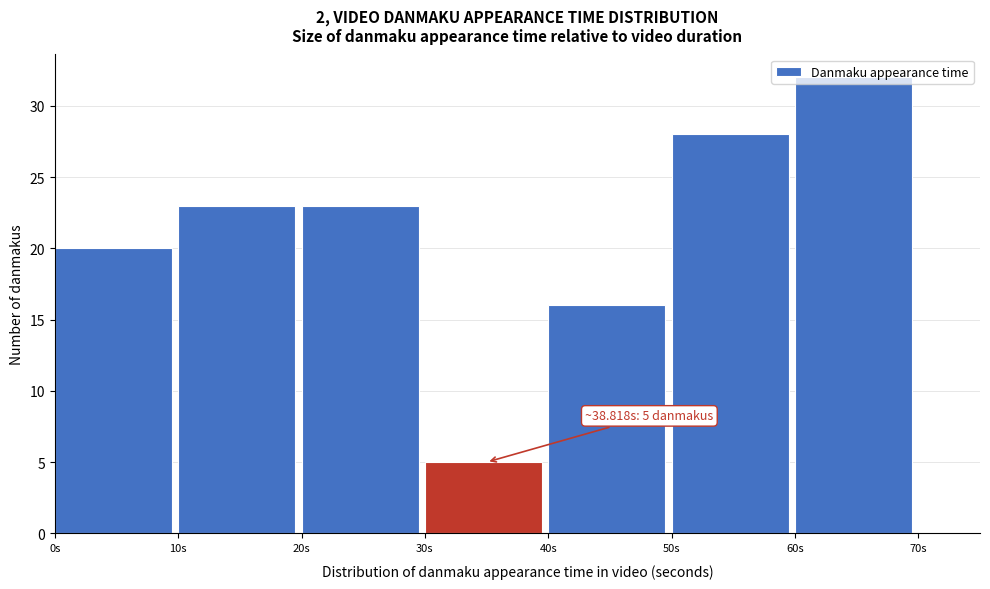

Which range on the x-axis has the tallest bar?

60 to 70